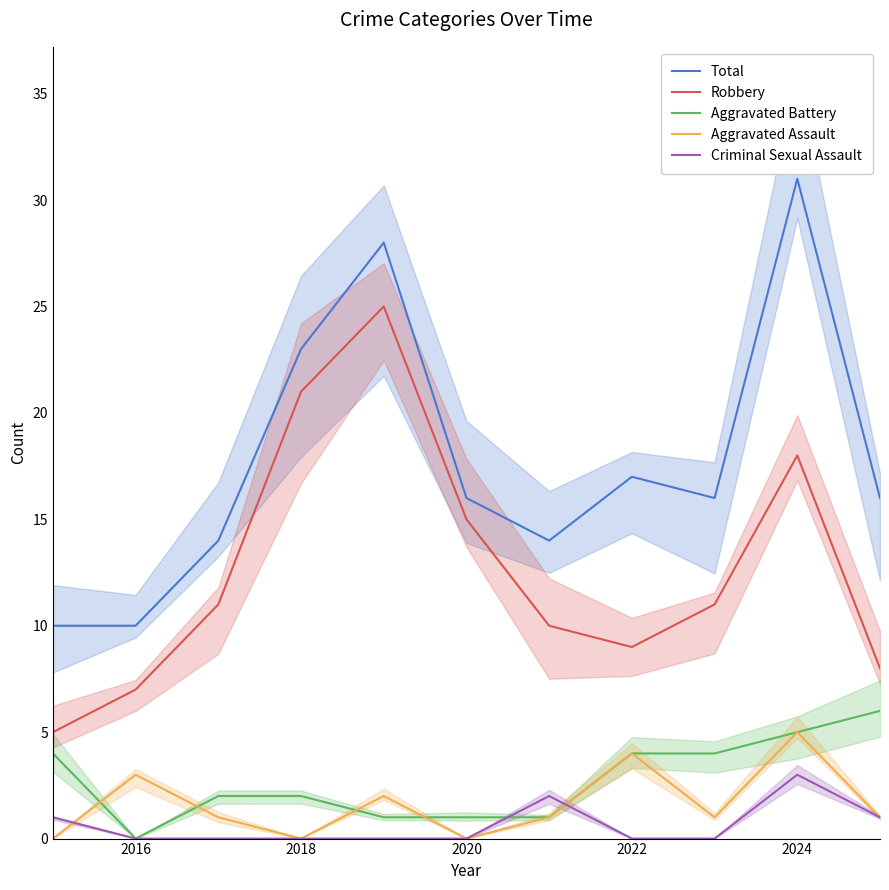

The value of Criminal Sexual Assault at 2026 is 3. True or false?

False